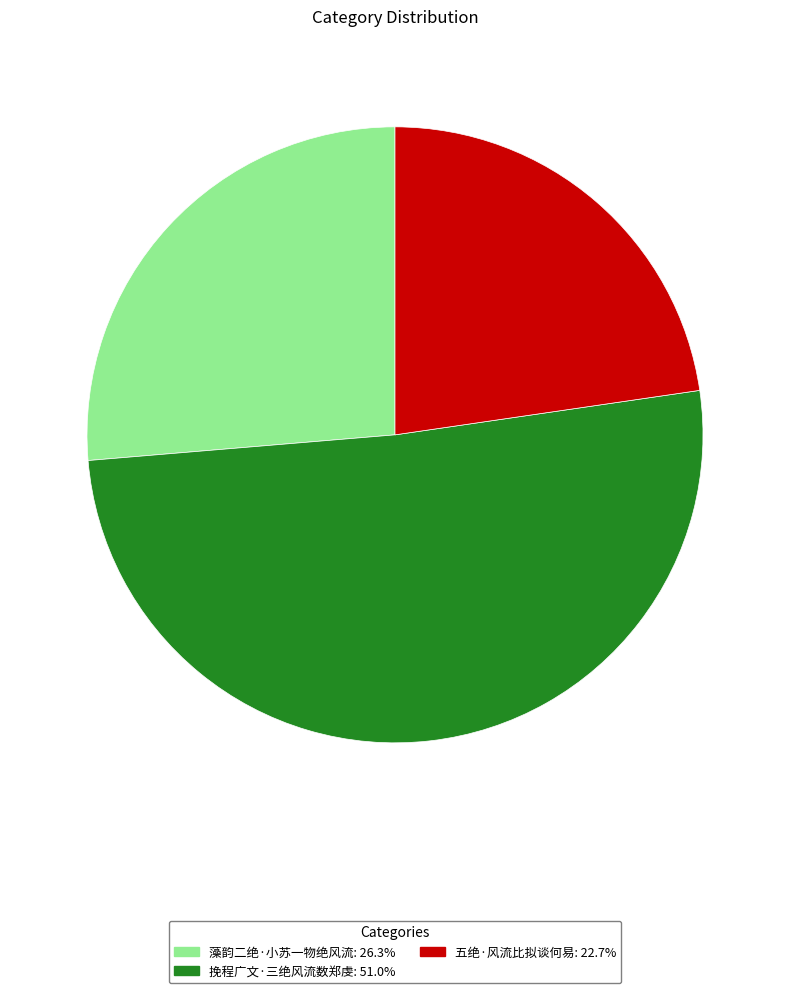

Does any single category account for the majority?

Yes